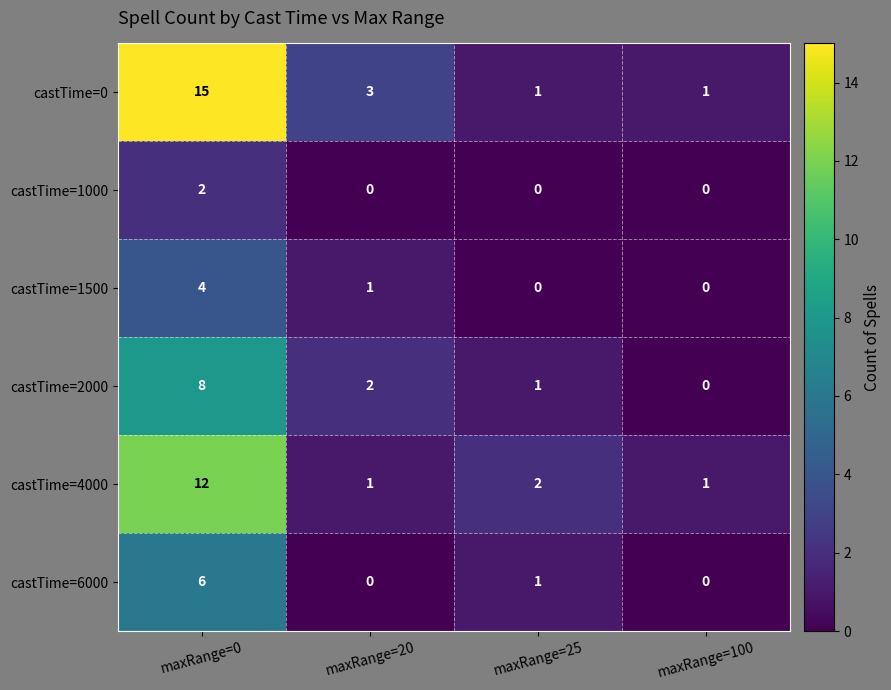

What is the sum of all castTime=1500 values?

5